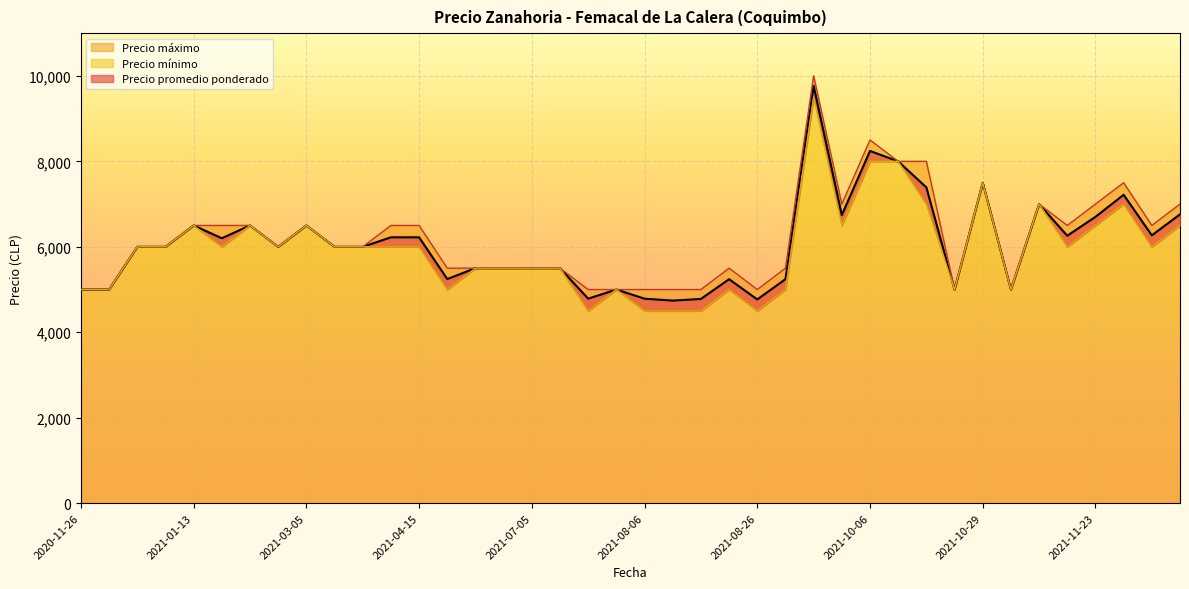

Is the value of Precio maximo at 2021-12-02 greater than the value of Precio promedio ponderado at 2021-10-19?

No